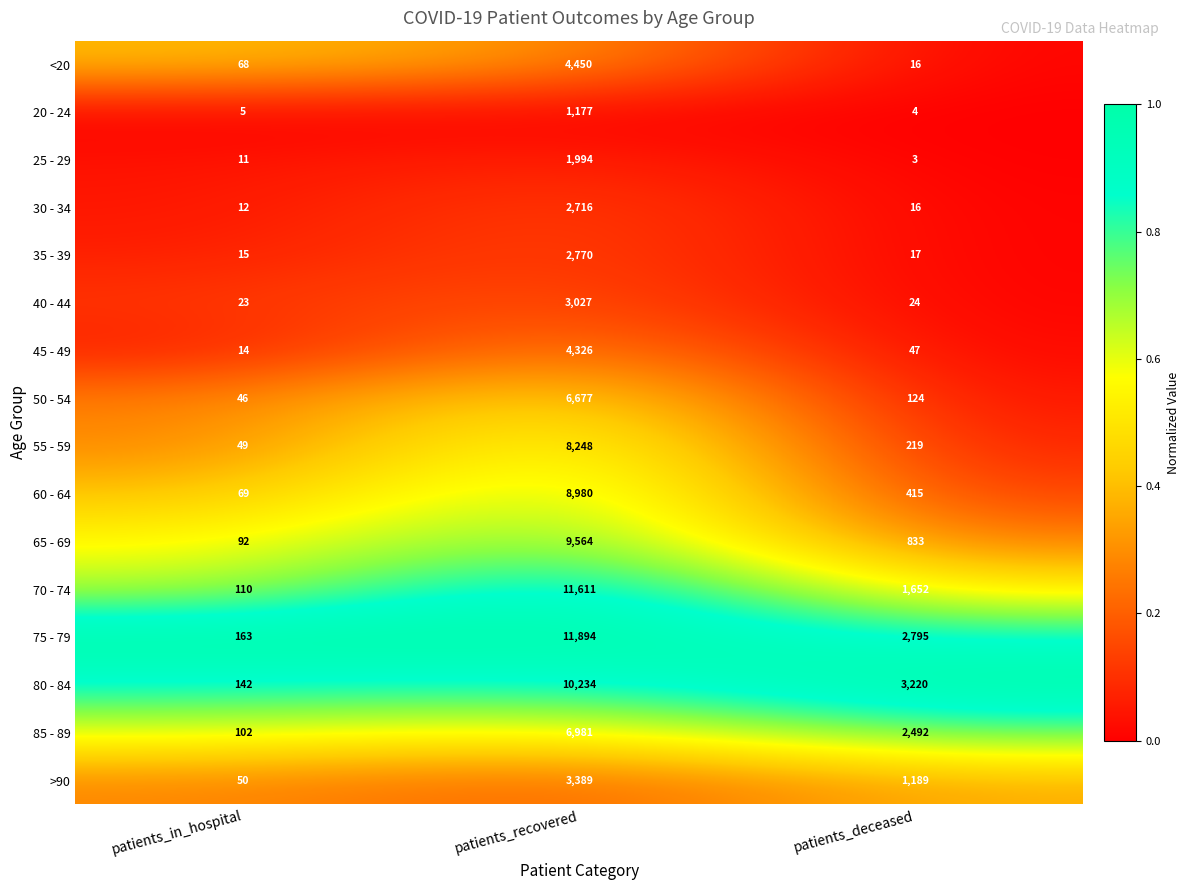

Which series has the largest range (max minus min)?

75 - 79